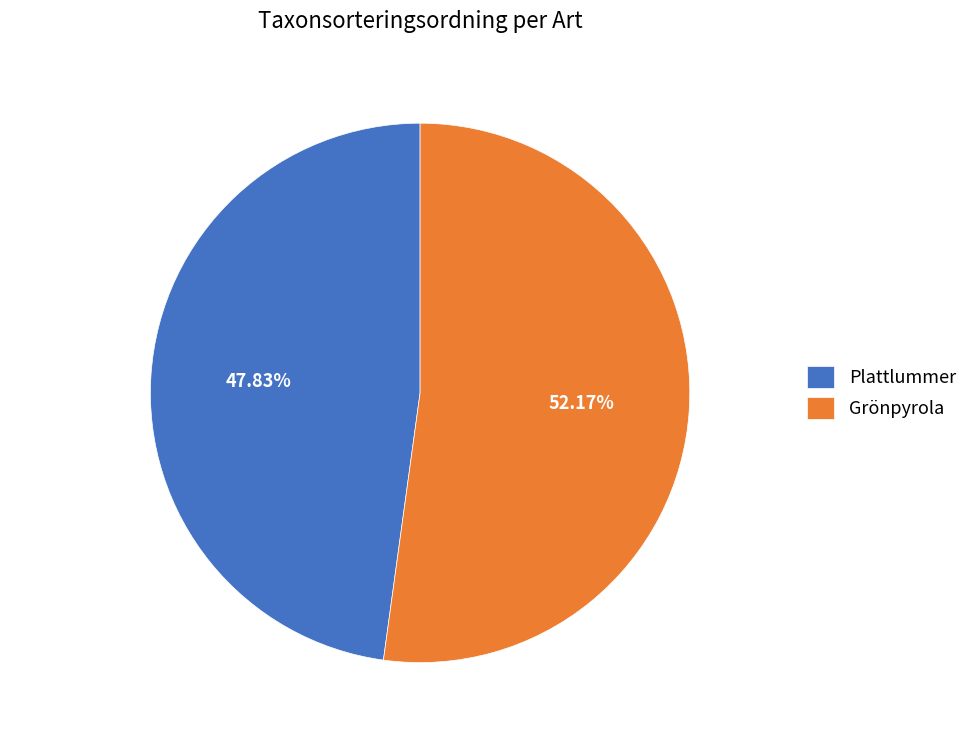

What is the majority slice?

Grönpyrola